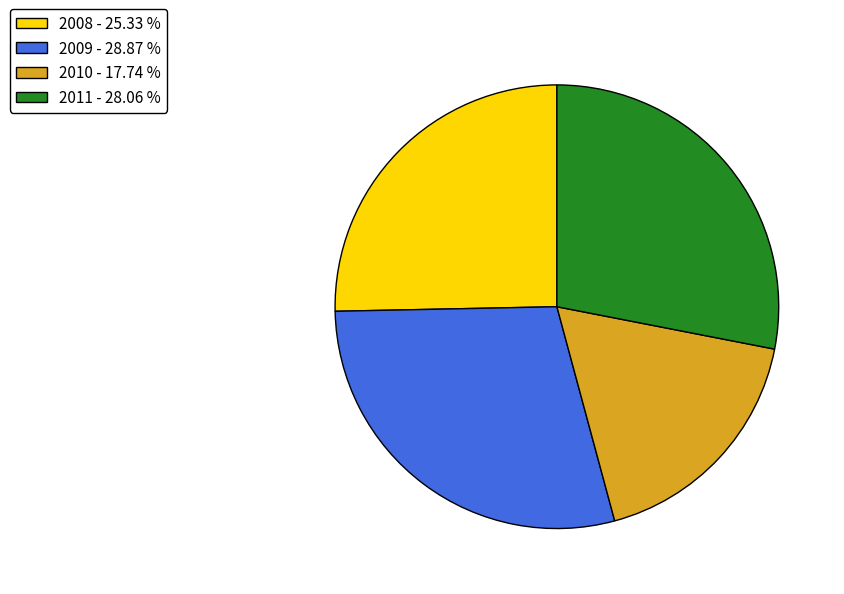

True or false: 2009 accounts for 15% of the total.

False